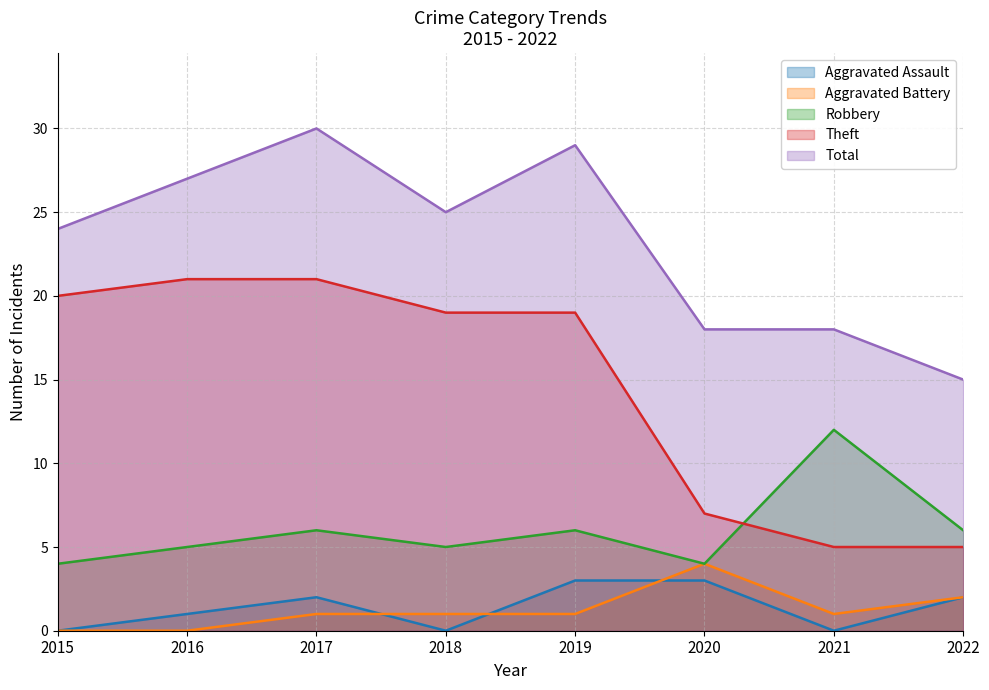

Reading left to right, transcribe all the data shown in this chart.

Aggravated Assault: 2015=0	2016=1	2017=2	2018=0	2019=3	2020=3	2021=0	2022=2
Aggravated Battery: 2015=0	2016=0	2017=1	2018=1	2019=1	2020=4	2021=1	2022=2
Robbery: 2015=4	2016=5	2017=6	2018=5	2019=6	2020=4	2021=12	2022=6
Theft: 2015=20	2016=21	2017=21	2018=19	2019=19	2020=7	2021=5	2022=5
Total: 2015=24	2016=27	2017=30	2018=25	2019=29	2020=18	2021=18	2022=15